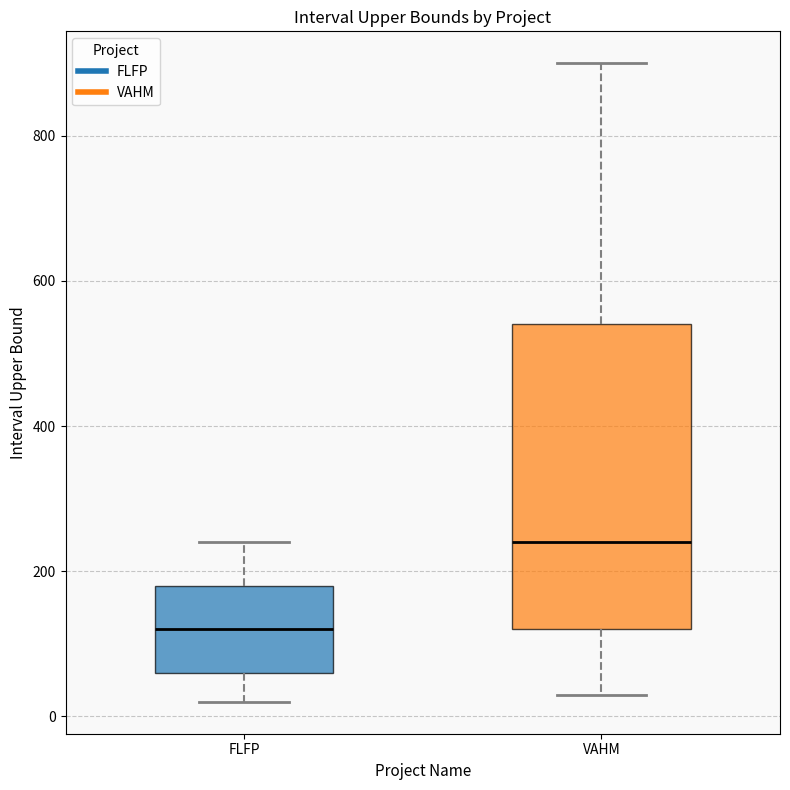

Comparing the boxes themselves (not the whiskers), which one is the tallest?

VAHM